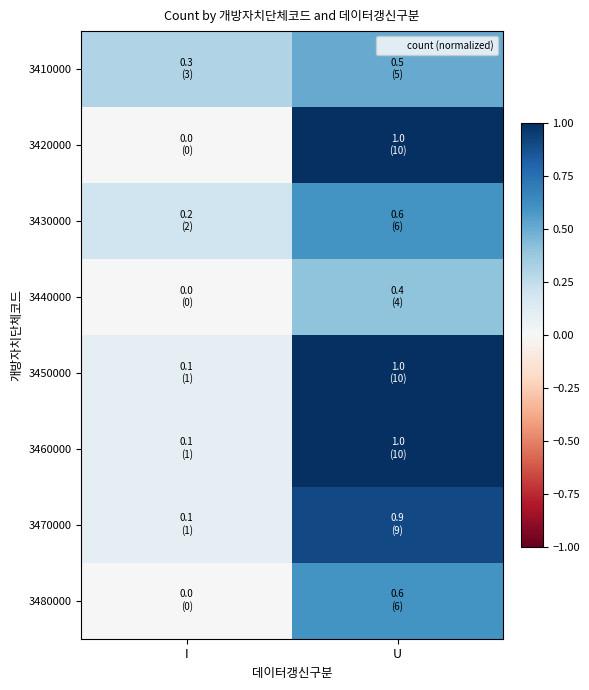

Which series changed the most between I and U?

3420000